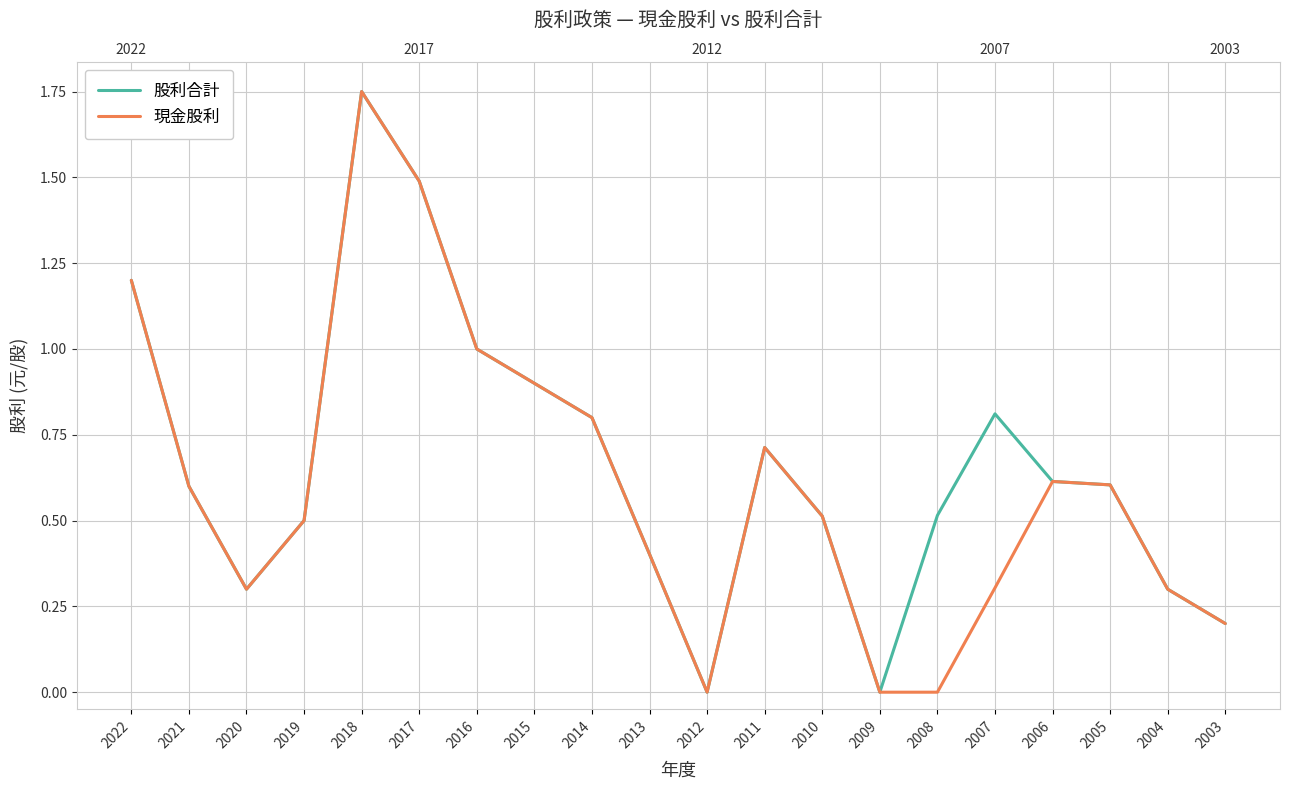

Which label corresponds to the smallest value in the chart?

2012